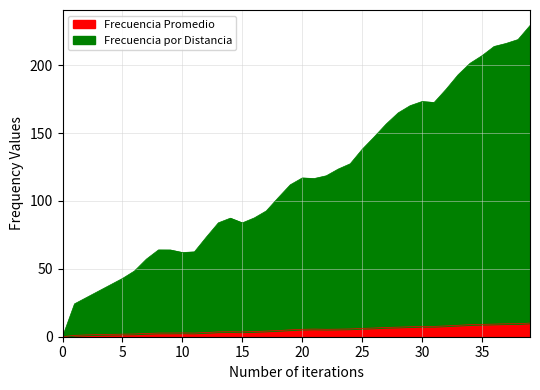

At how many categories does at least one series exceed 32?

37